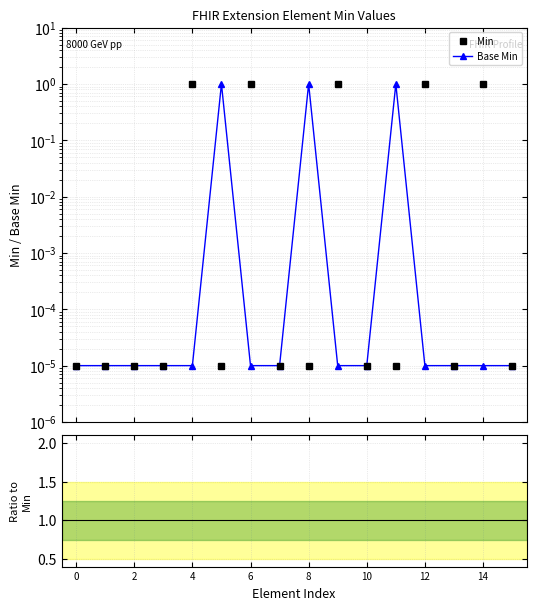

List the series in order of their overall mean, highest first.

Min, Base Min, Base Min / Min